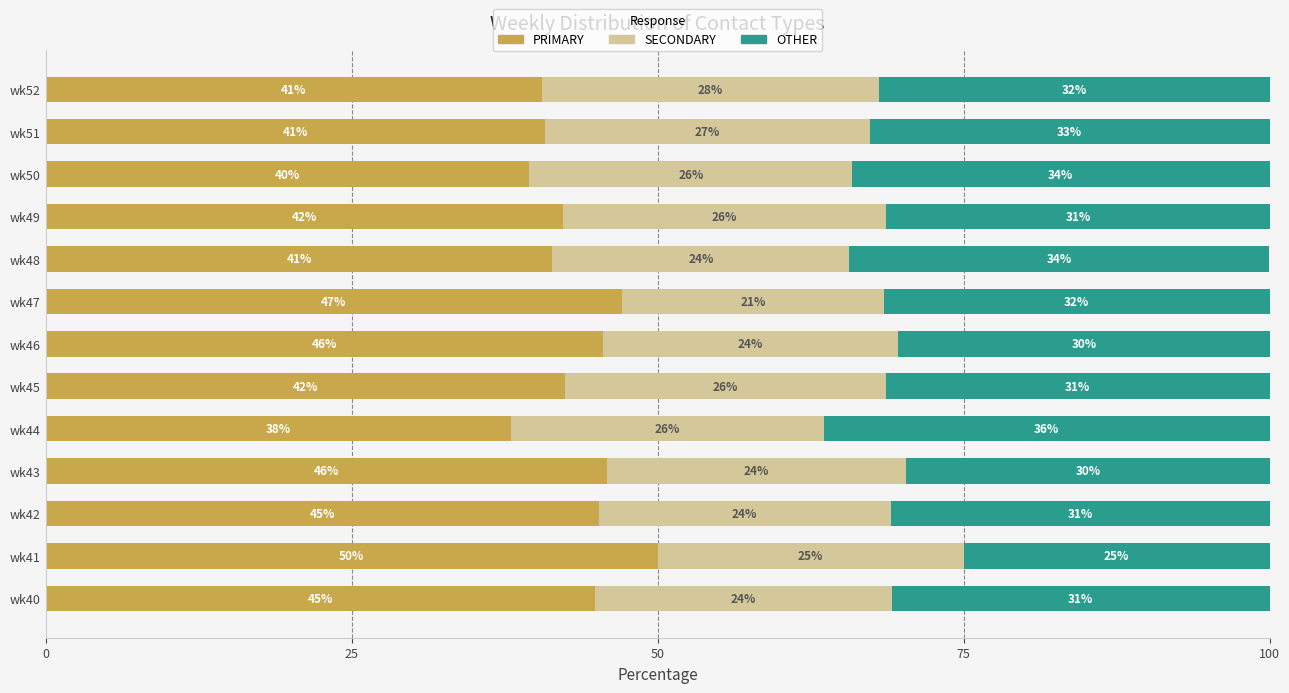

Read the PRIMARY value at wk45.

42.5